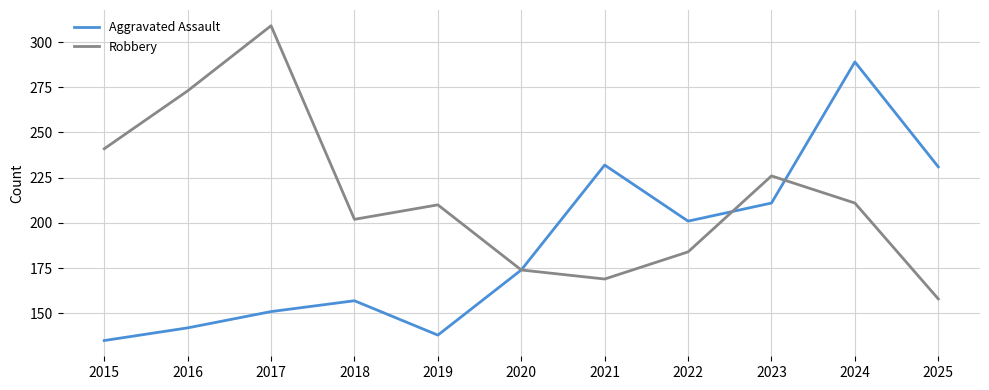

Is the value of Aggravated Assault at 2019 greater than the value of Robbery at 2022?

No